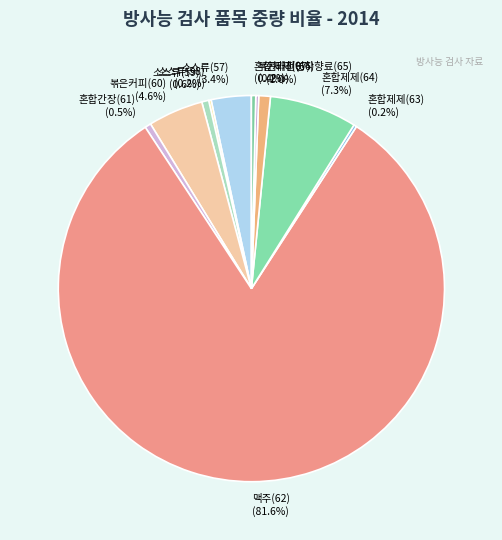

What portion of the pie excludes 맥주(62)?

18.4%